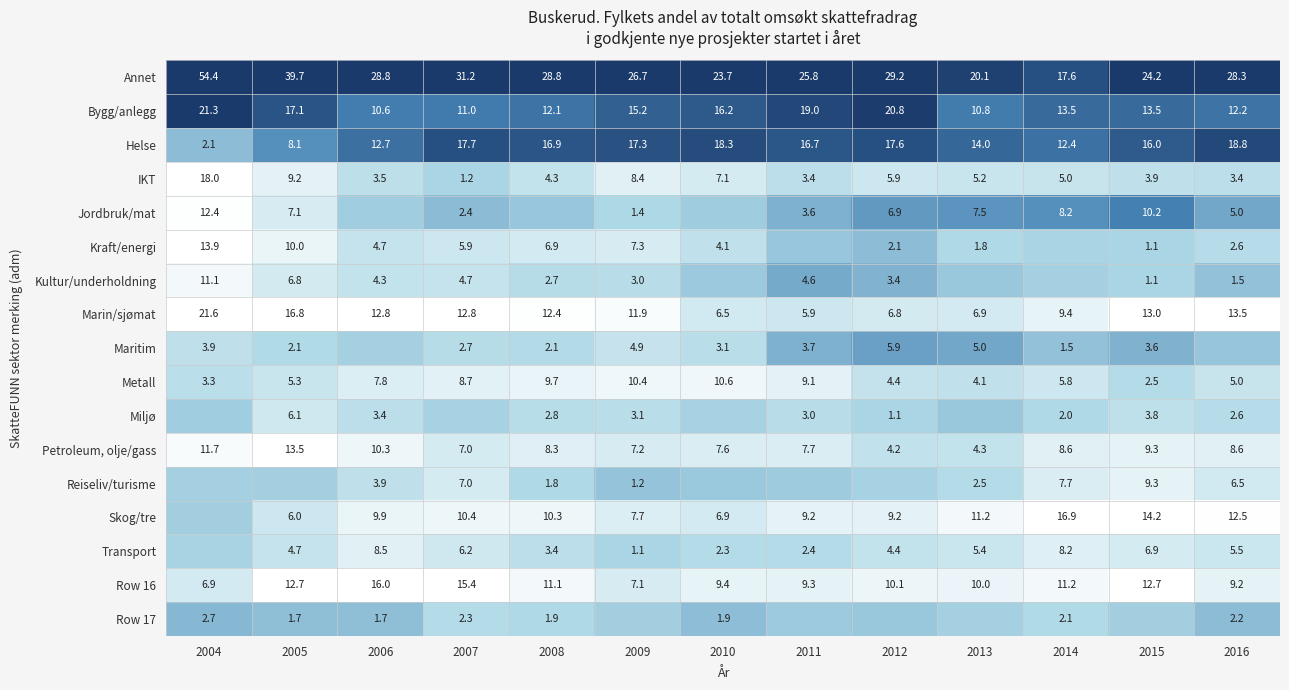

True or false: Row 17 has a value of 4.0 at 2016.

False